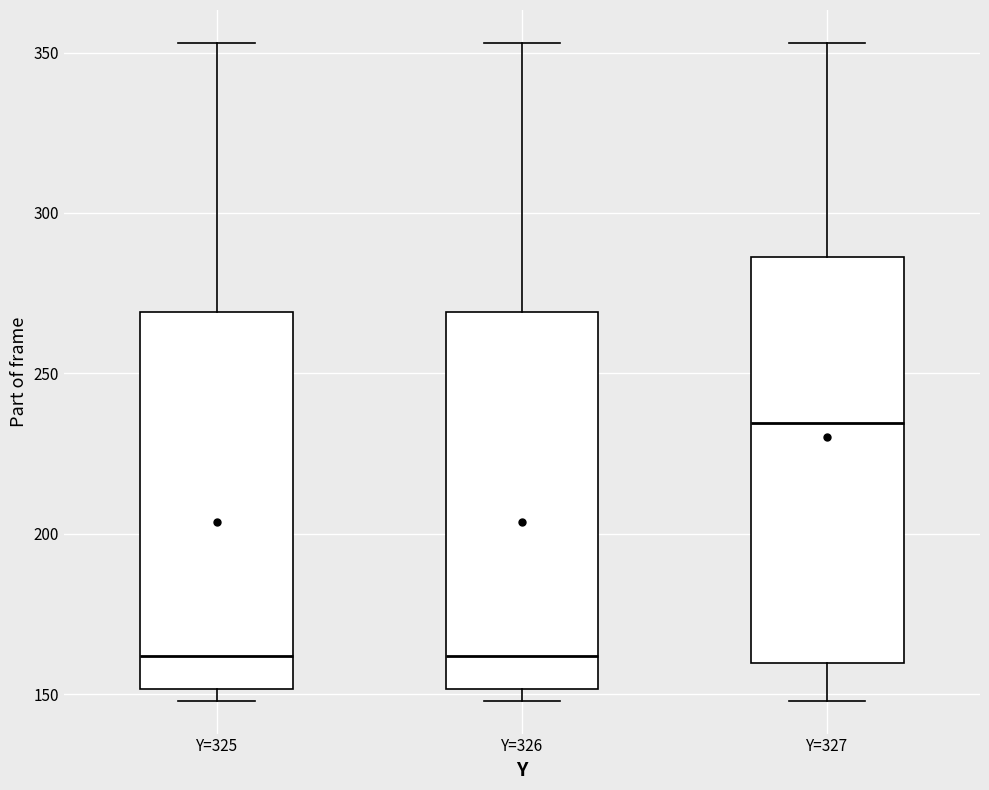

Comparing the boxes themselves (not the whiskers), which one is the tallest?

Y=327